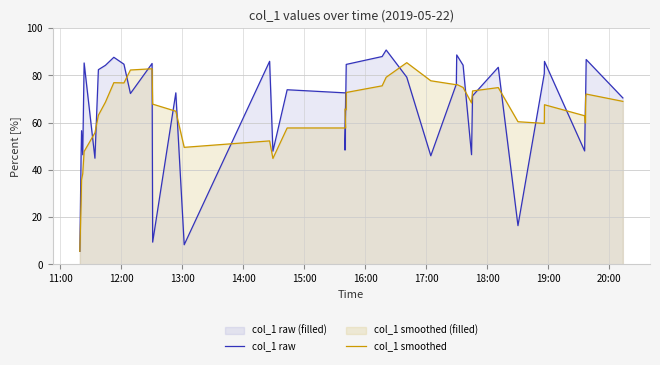

How many lines are shown in the chart?

2